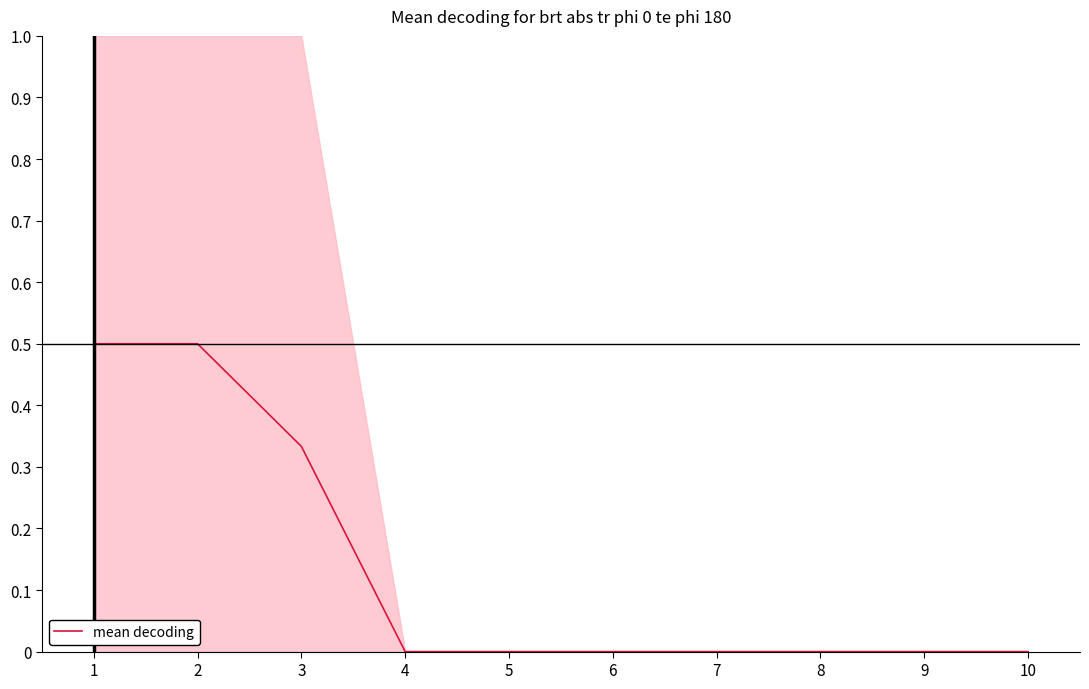

Reading left to right, extract all data points from this chart.

1=0.5	2=0.5	3=0.3	4=0.0	5=0.0	6=0.0	7=0.0	8=0.0	9=0.0	10=0.0